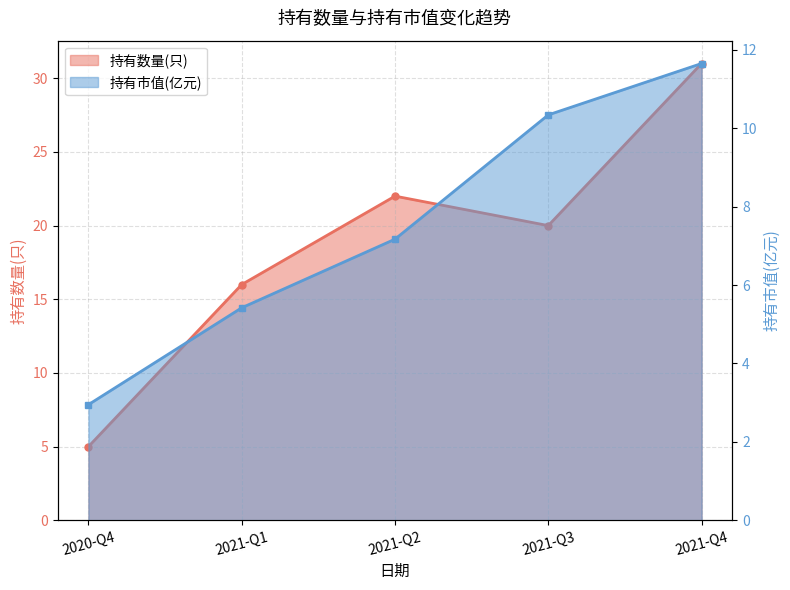

Is it true that 持有市值(亿元) equals 11.7 at 2021-Q4?

True